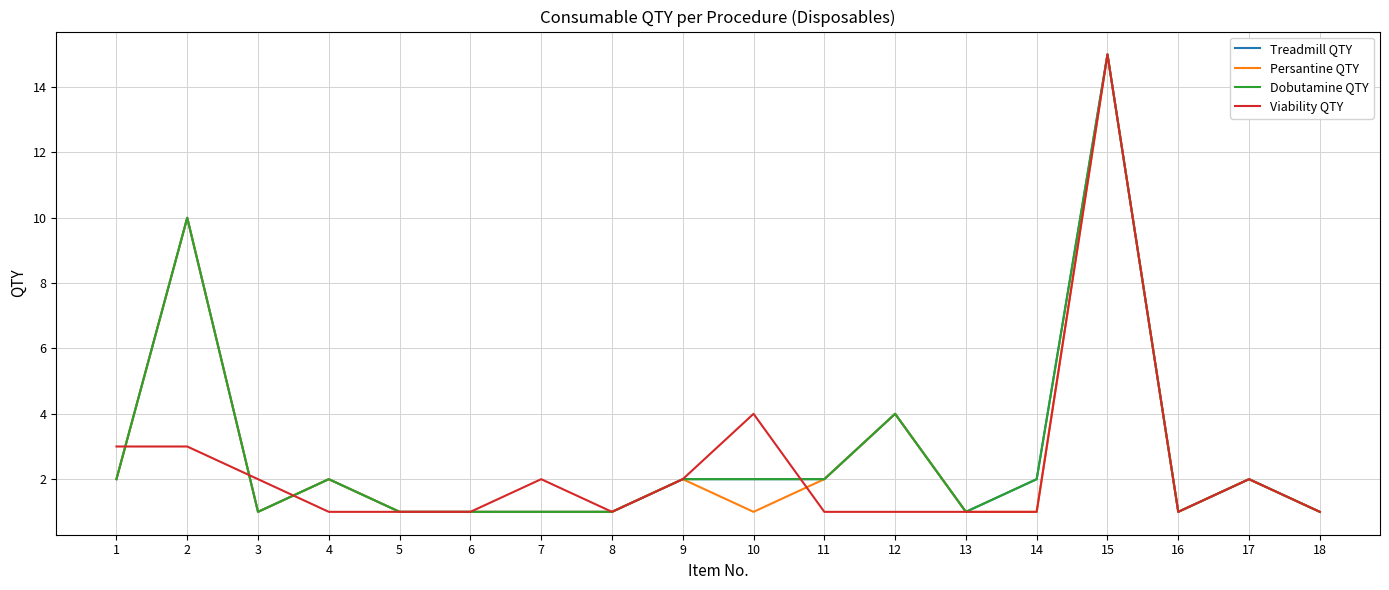

What is the difference between the maximum and minimum values in the Viability QTY series?

14